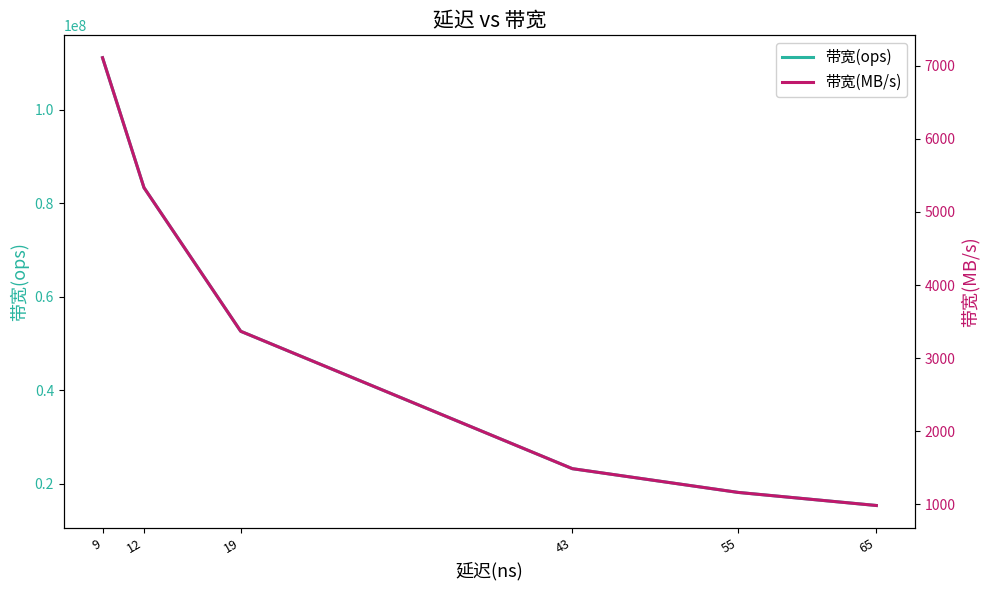

Which series has the largest range (max minus min)?

带宽(ops)